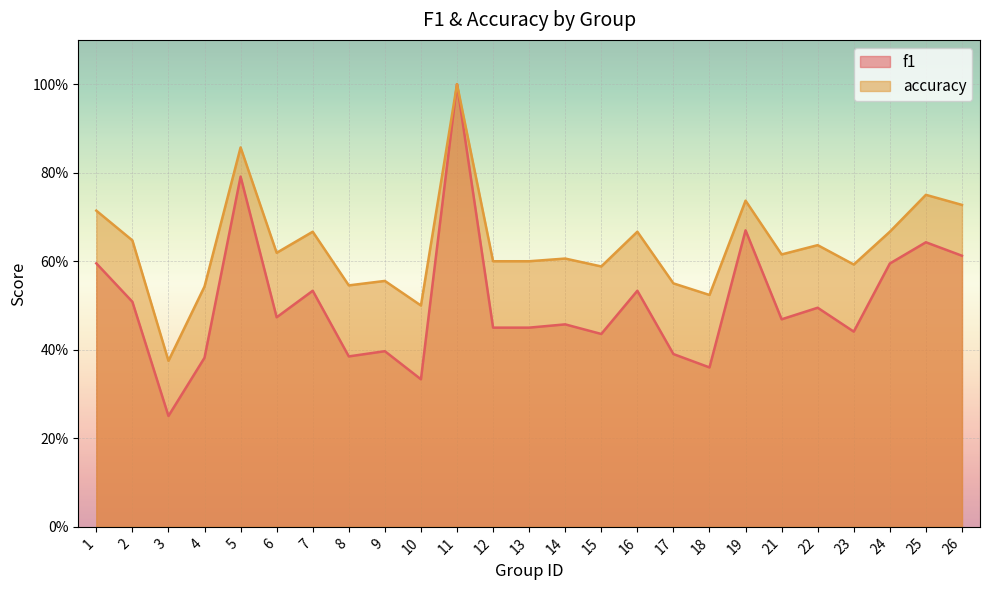

What is the value of the f1 point at the 12th from the left?

0.5